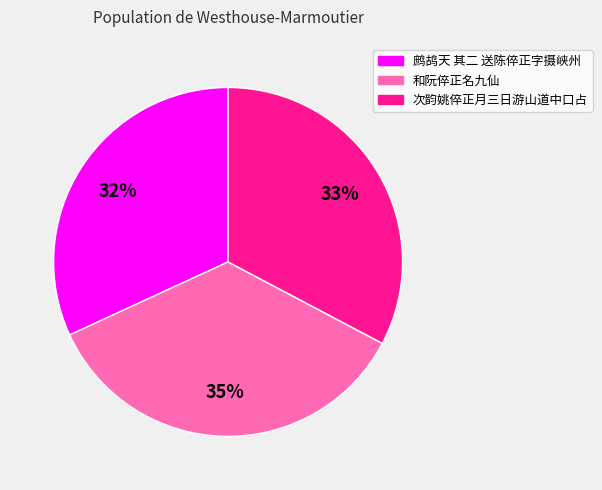

To the nearest percent, what portion does 和阮倅正名九仙 represent?

35%